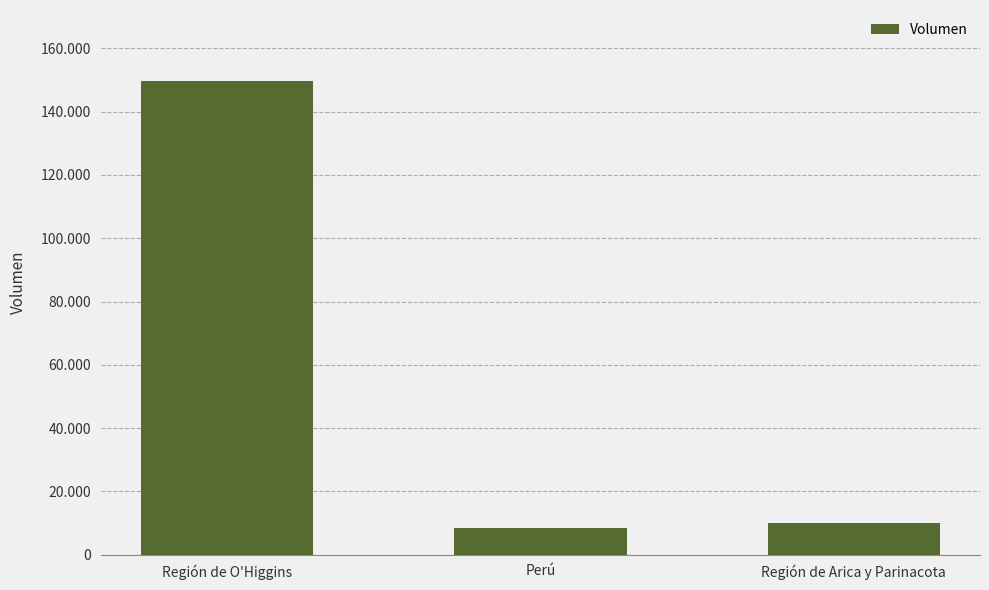

Are the bars horizontal?

No